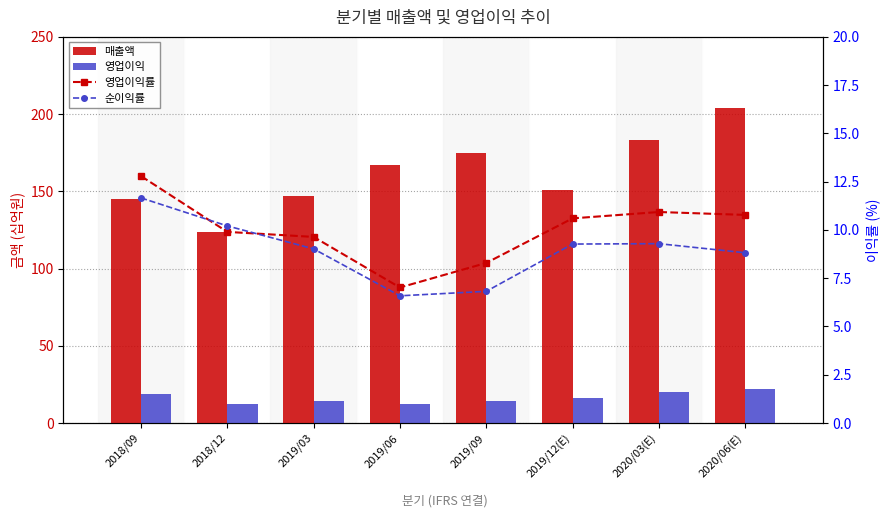

Rank the series at 2018/12 from lowest to highest value.

영업이익률, 순이익률, 영업이익, 매출액